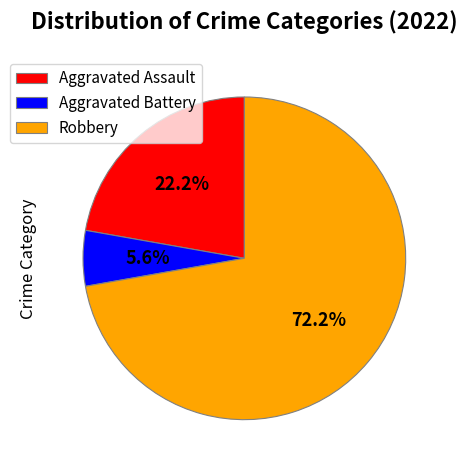

Is it true that Aggravated Assault is 12% of the pie?

False